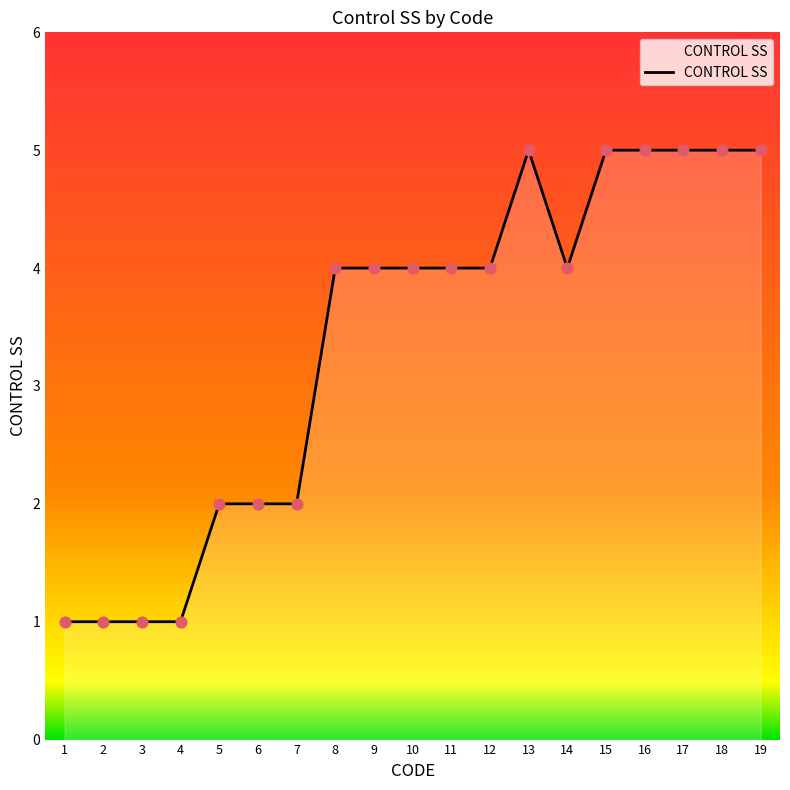

What is the change in value from 4 to 10?

+3